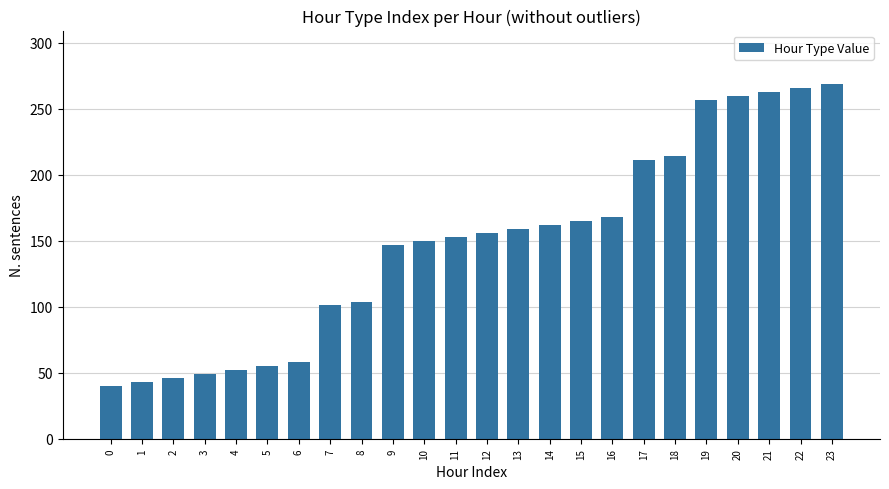

What is the greatest value displayed?

269